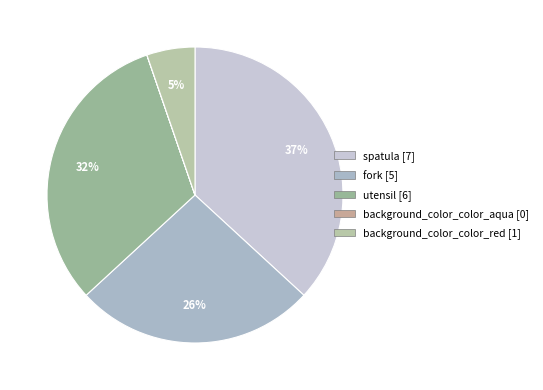

Count the number of slices in the pie.

5